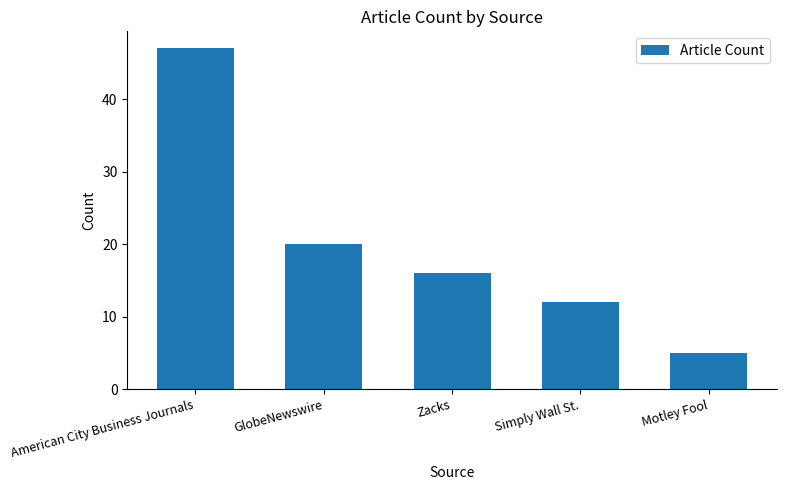

What is the change in value from American City Business Journals to Zacks?

-31